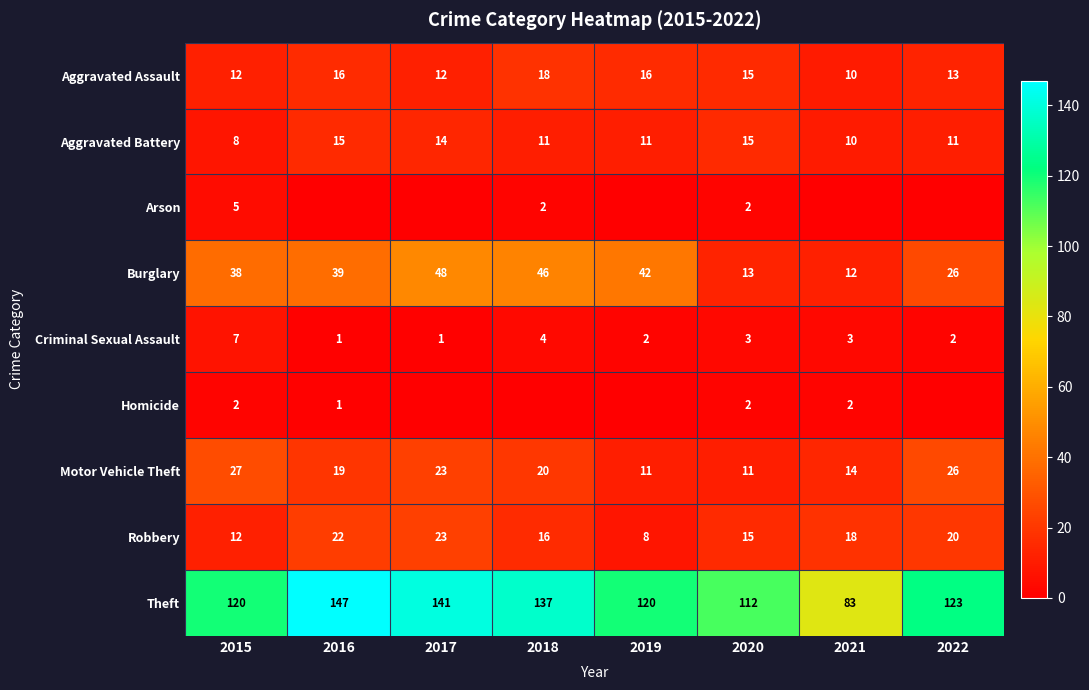

Which category has the lowest value across all series?

2016